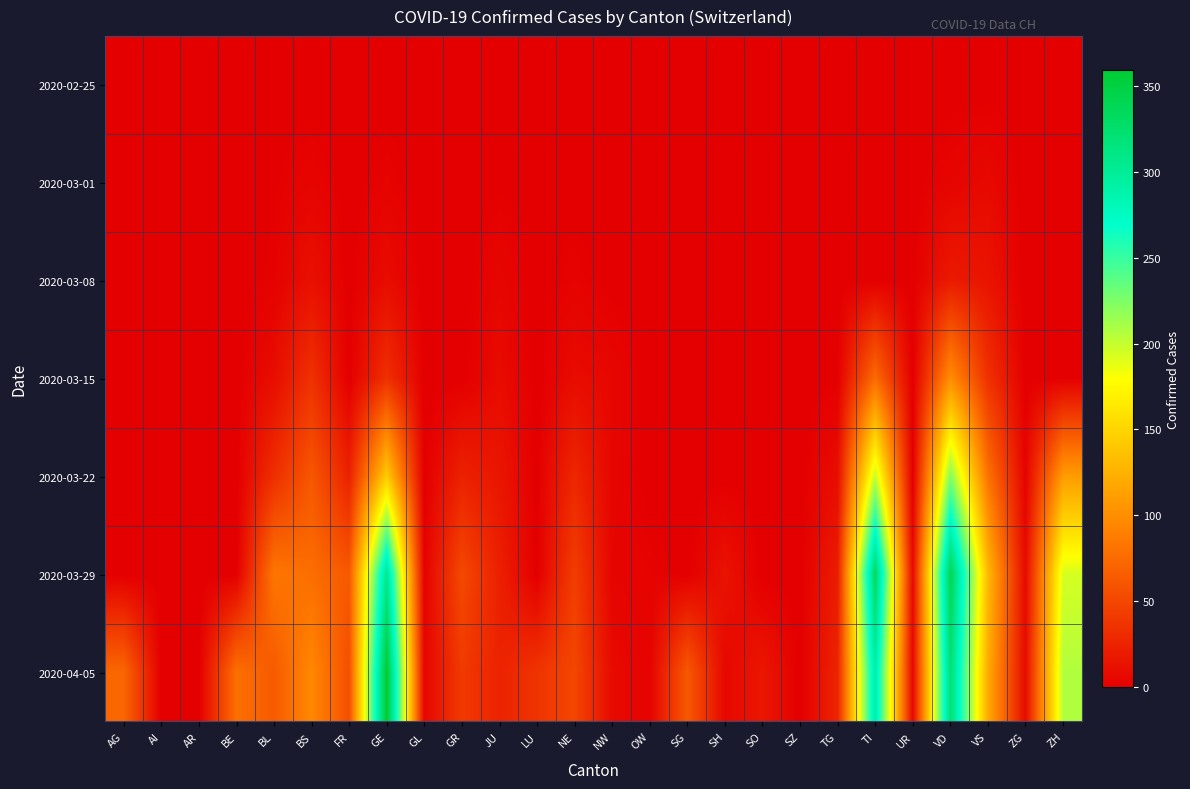

What is the greatest value displayed?

359